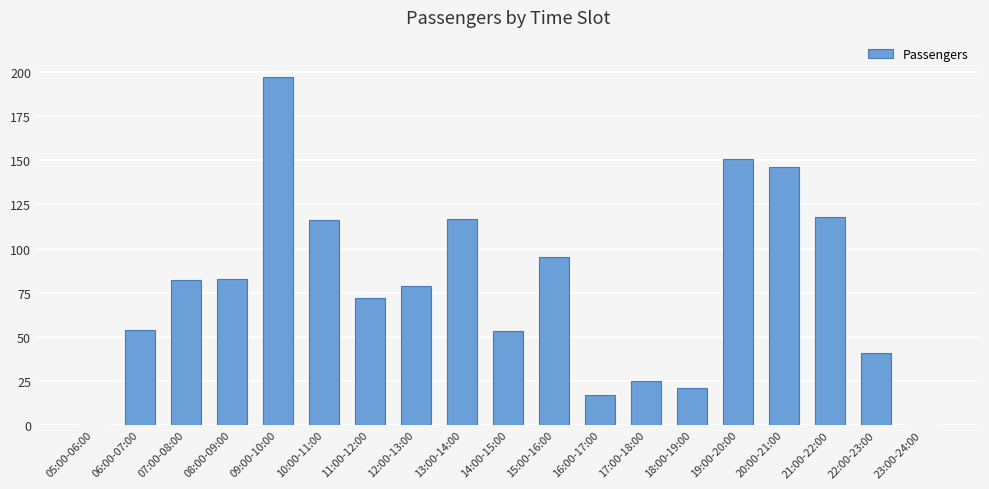

What is the average value?

77